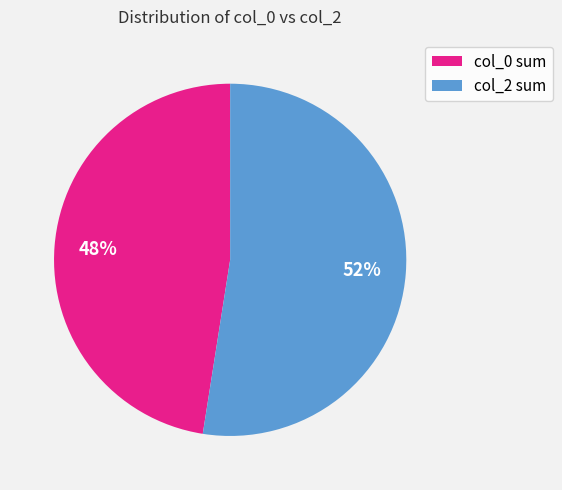

To the nearest percent, what is the average slice percentage?

50%